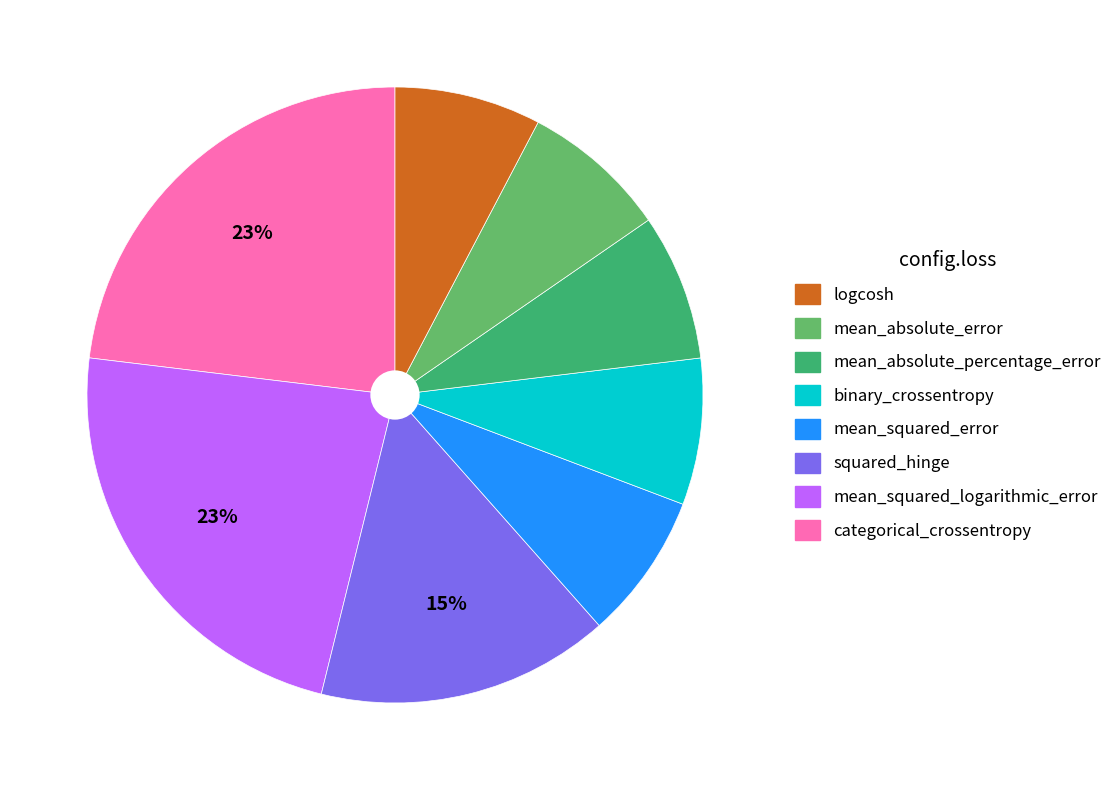

To the nearest percent, what is the average slice percentage?

12%